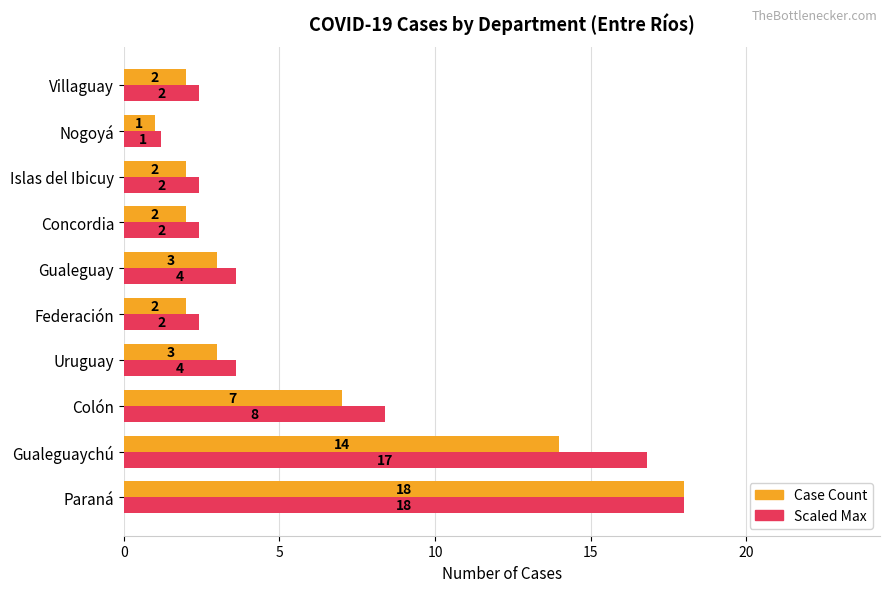

How many values in the Scaled Max series exceed 3?

5